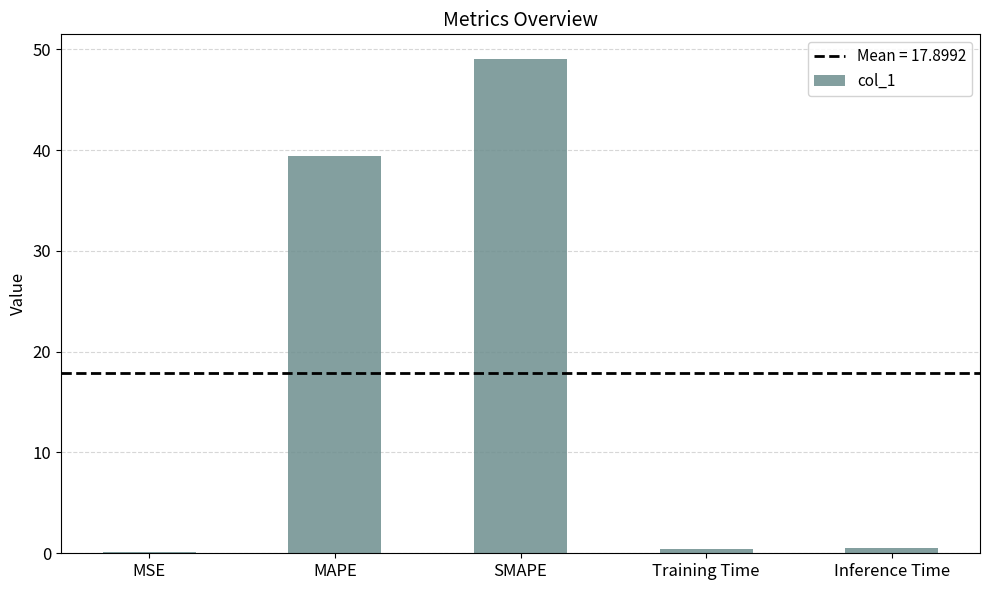

The value at SMAPE is 49.0. True or false?

True